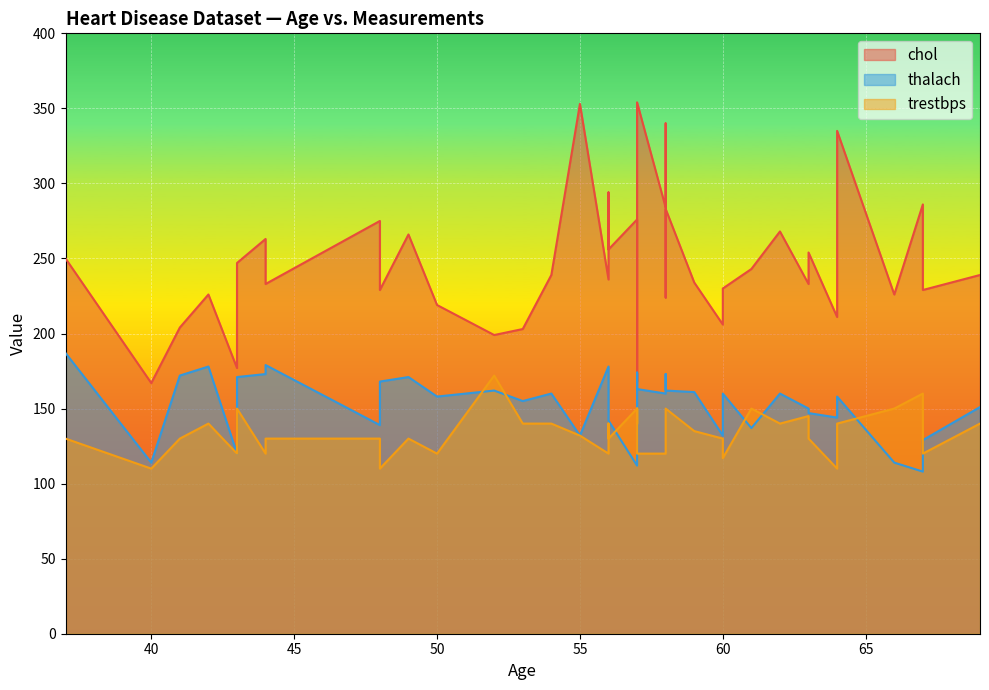

True or false: chol has a value of 50 at 42.

False